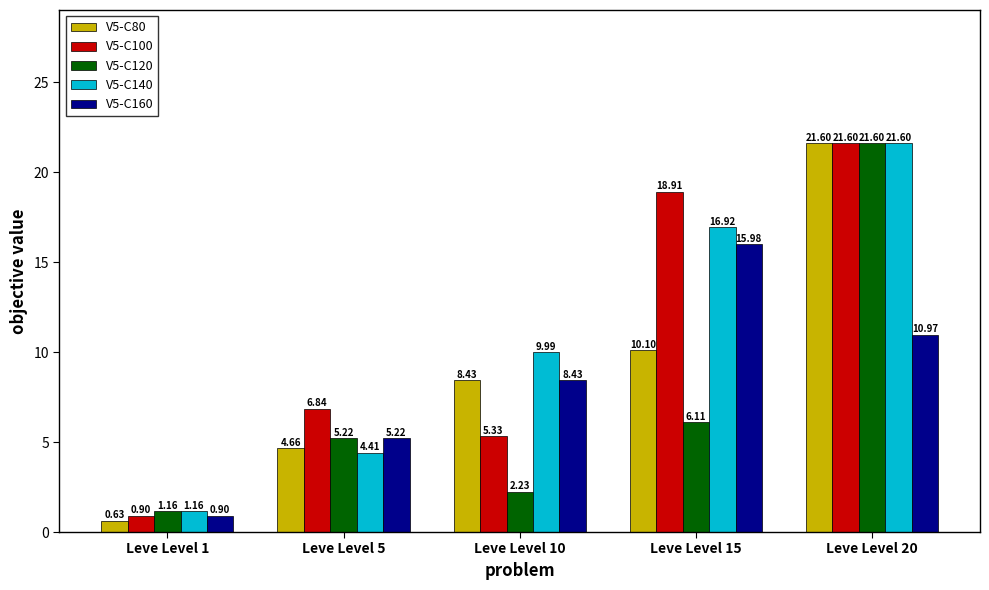

What is the sum of the V5-C120 values at Leve Level 10 and Leve Level 1?

3.4